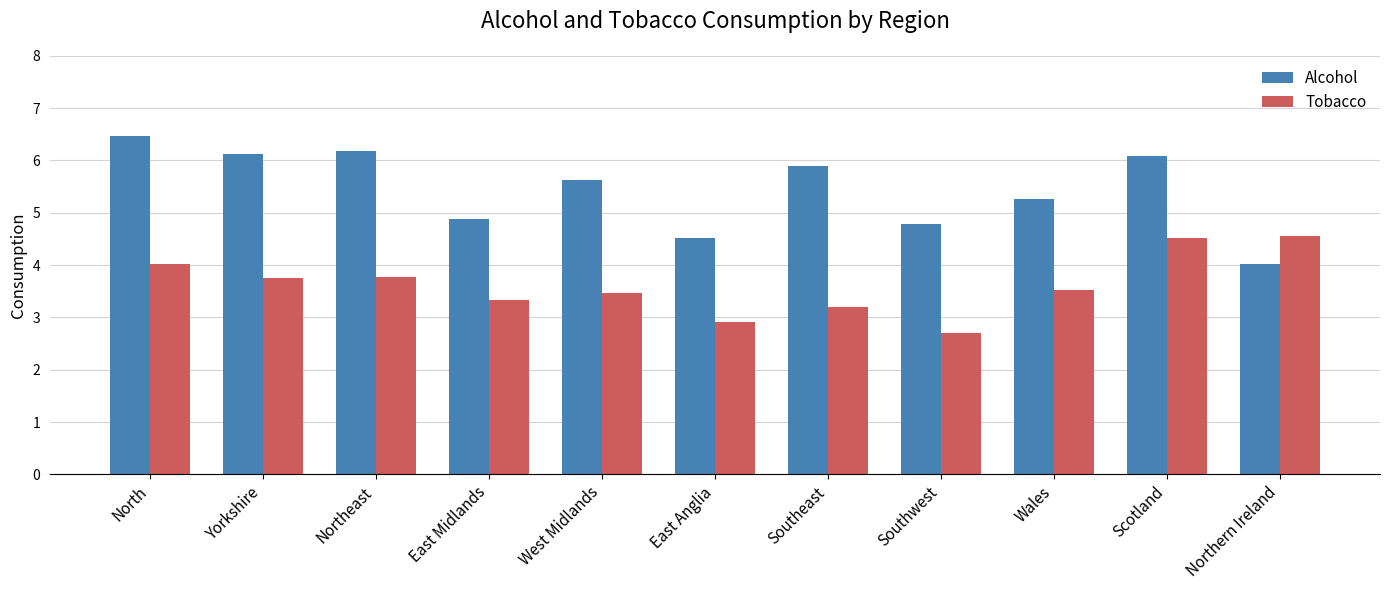

What is the difference between the Alcohol values at East Midlands and Wales?

0.4